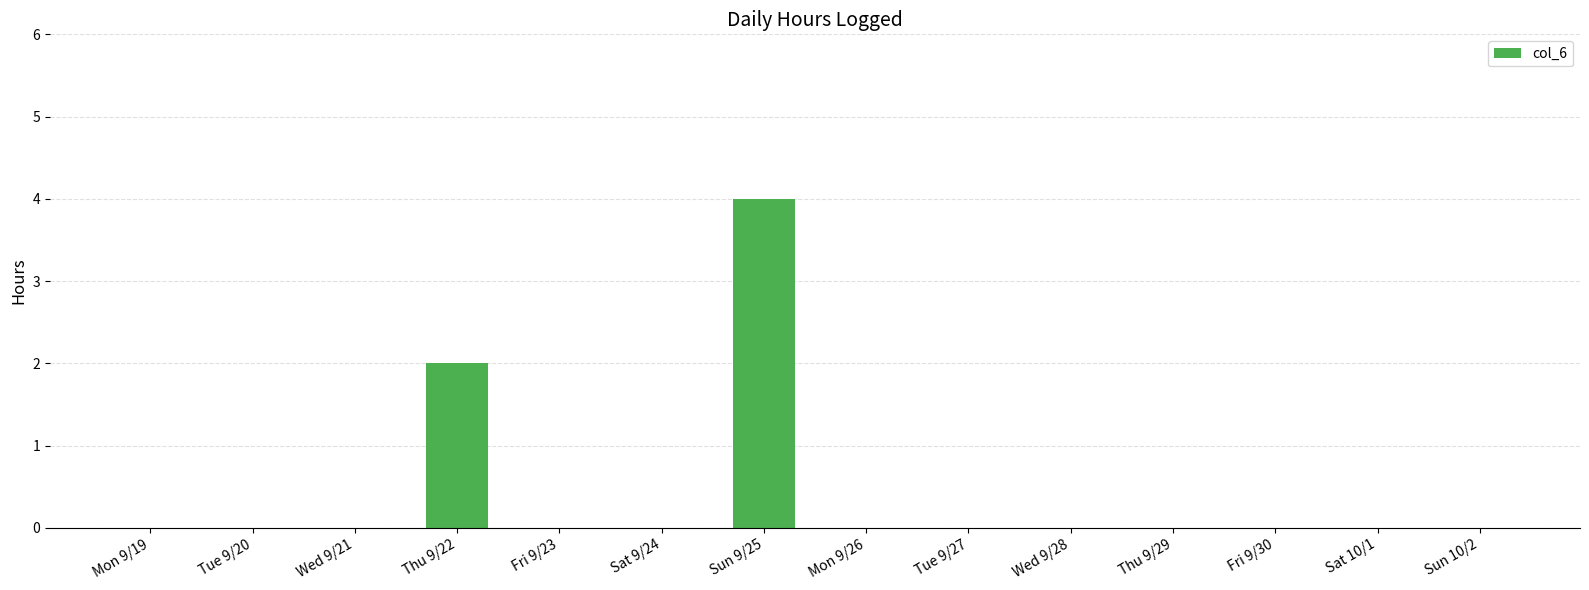

True or false: the data shows 0 at Tue 9/20.

True